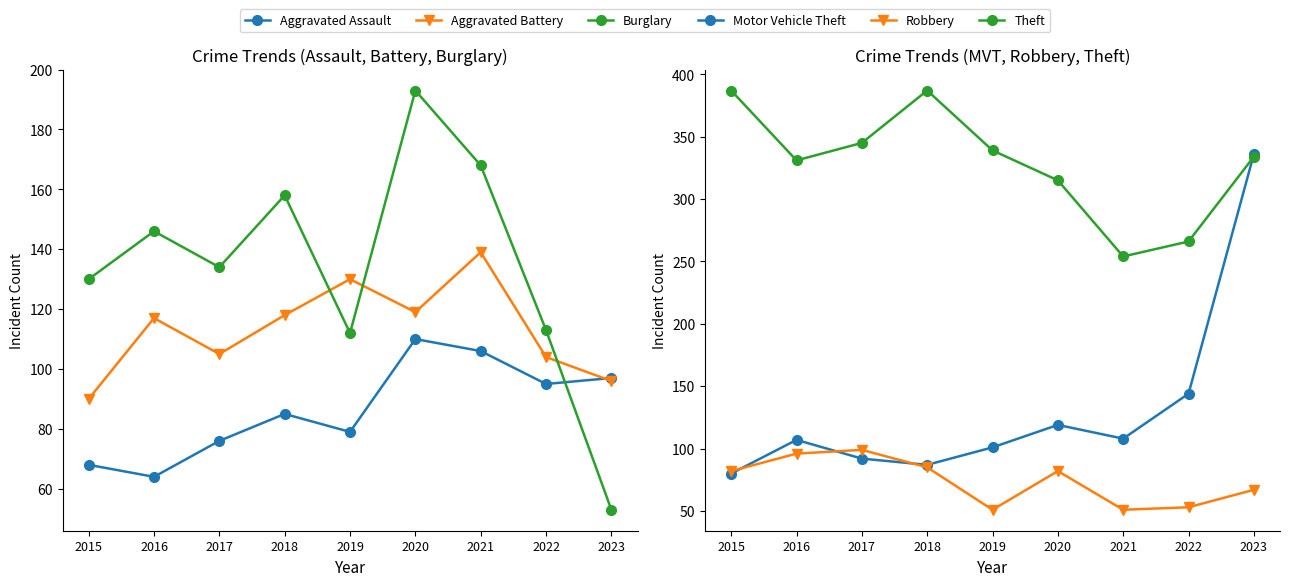

What is the total value across all series at 2023?

983